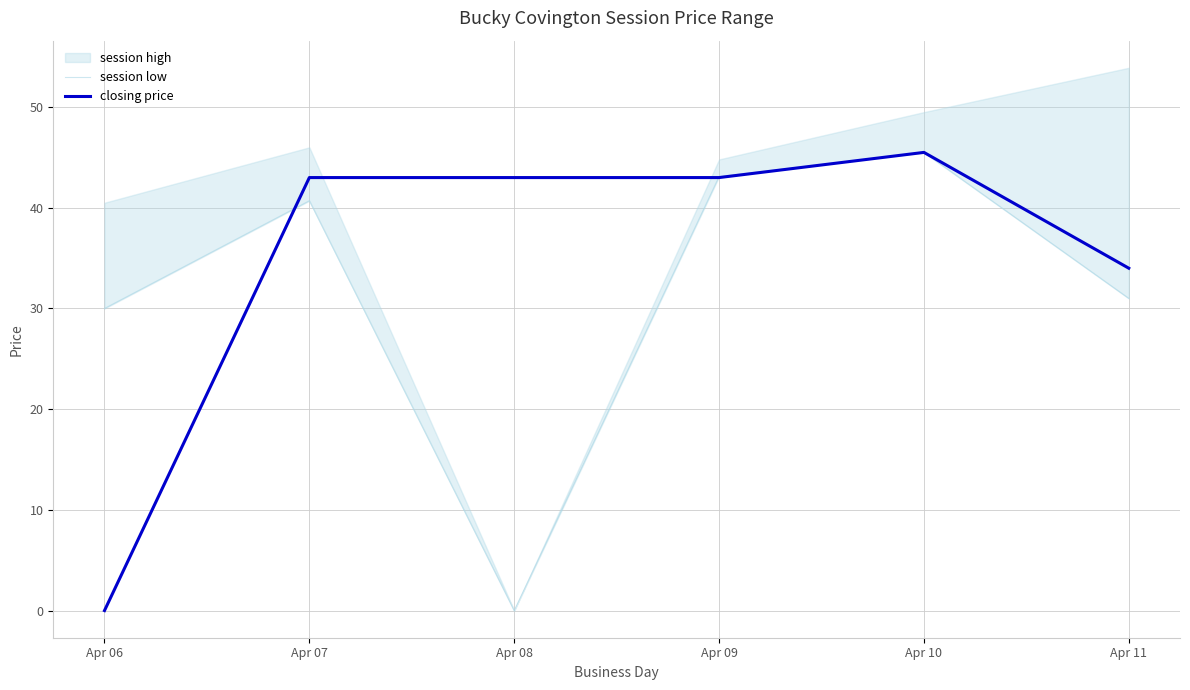

Between Apr 06 and Apr 08, which series saw the biggest shift?

closing price